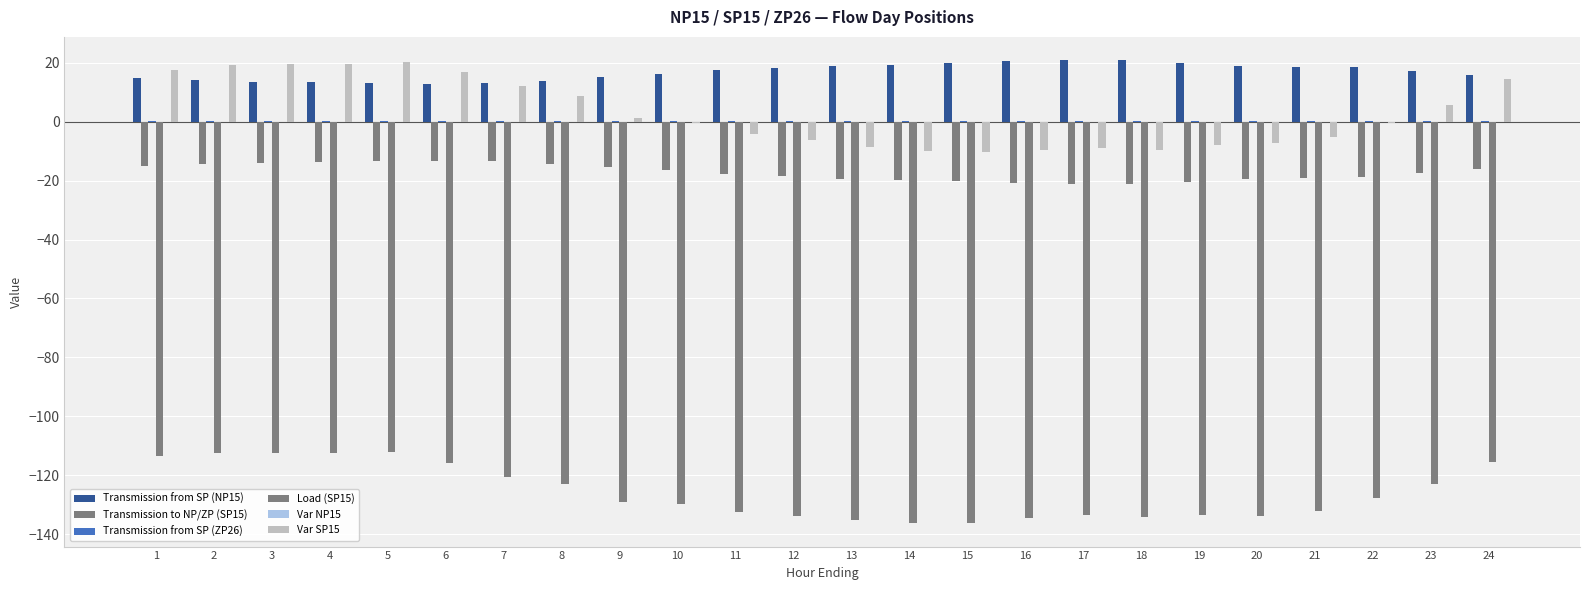

What is the highest value of the Load (SP15) series?

-112.1